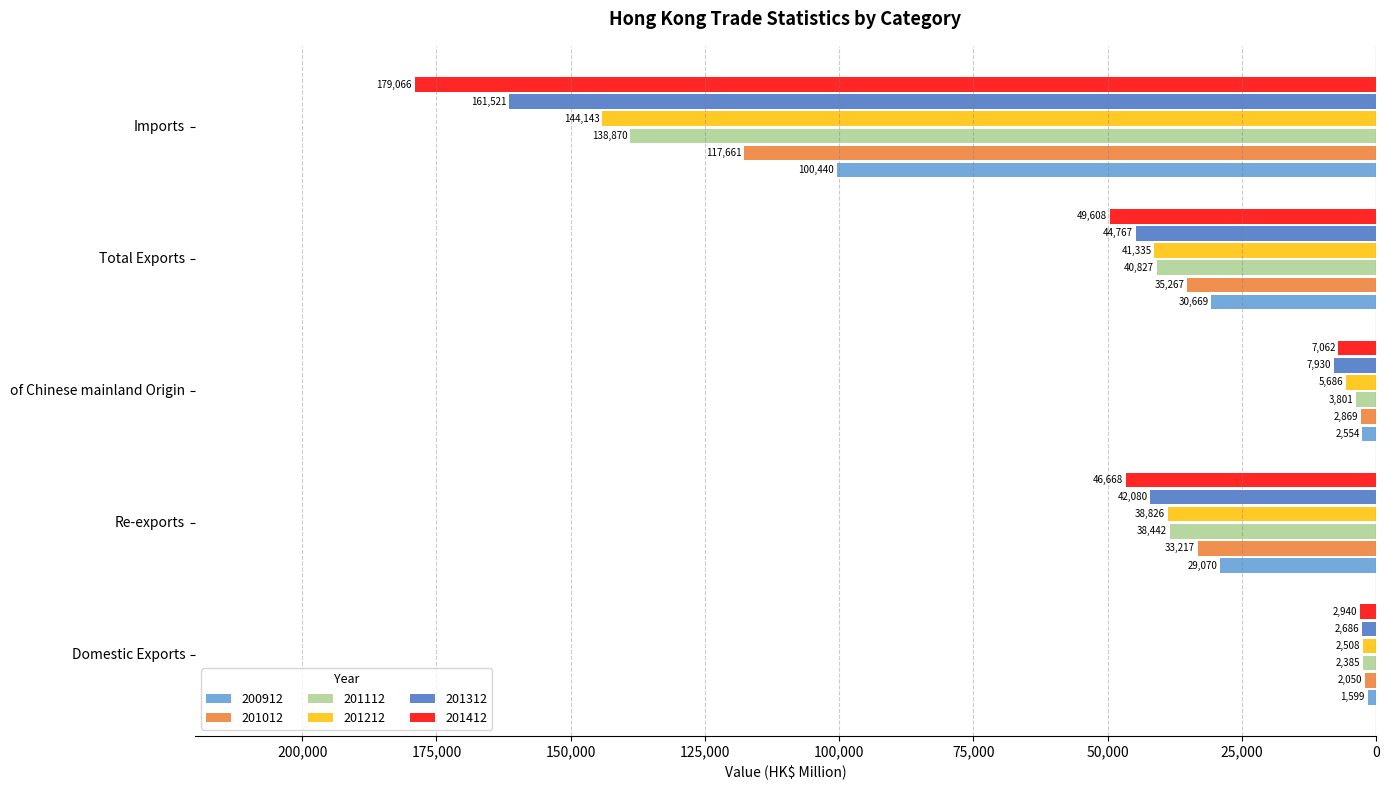

Reading left to right, what are all the values shown in this chart?

200912: Domestic Exports=-1599.0	Re-exports=-29070.4	of Chinese mainland Origin=-2554.4	Total Exports=-30669.5	Imports=-100440.1
201012: Domestic Exports=-2049.9	Re-exports=-33217.1	of Chinese mainland Origin=-2868.6	Total Exports=-35267.0	Imports=-117661.3
201112: Domestic Exports=-2384.8	Re-exports=-38441.7	of Chinese mainland Origin=-3801.1	Total Exports=-40826.5	Imports=-138870.3
201212: Domestic Exports=-2508.3	Re-exports=-38826.4	of Chinese mainland Origin=-5686.4	Total Exports=-41334.7	Imports=-144142.6
201312: Domestic Exports=-2686.5	Re-exports=-42080.1	of Chinese mainland Origin=-7929.8	Total Exports=-44766.6	Imports=-161520.7
201412: Domestic Exports=-2939.9	Re-exports=-46668.1	of Chinese mainland Origin=-7062.0	Total Exports=-49608.0	Imports=-179065.7